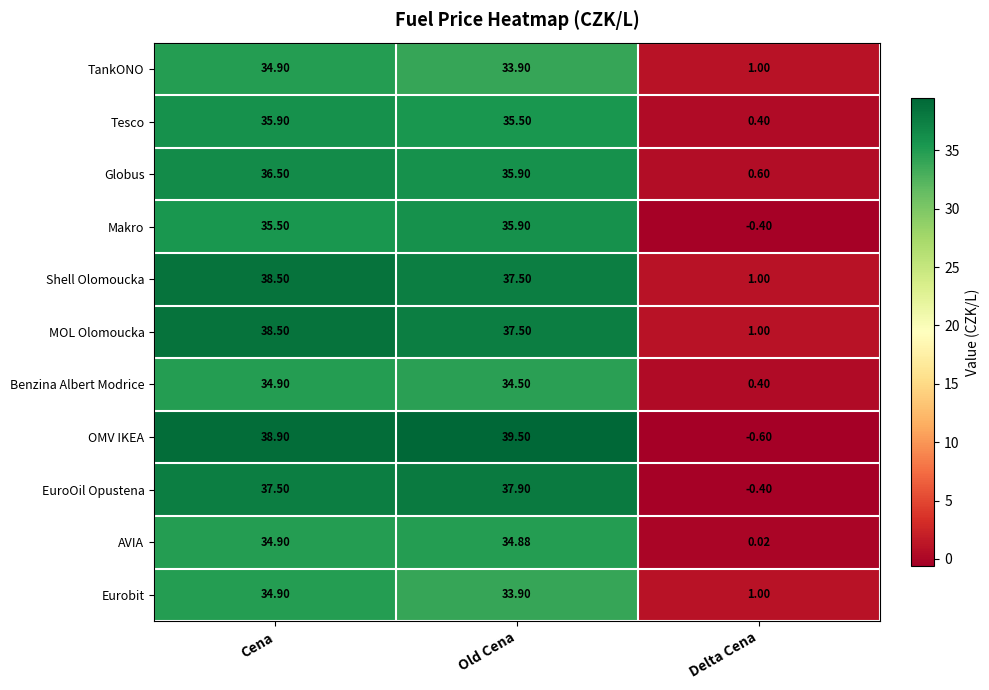

How many values in the AVIA series are below 34?

1